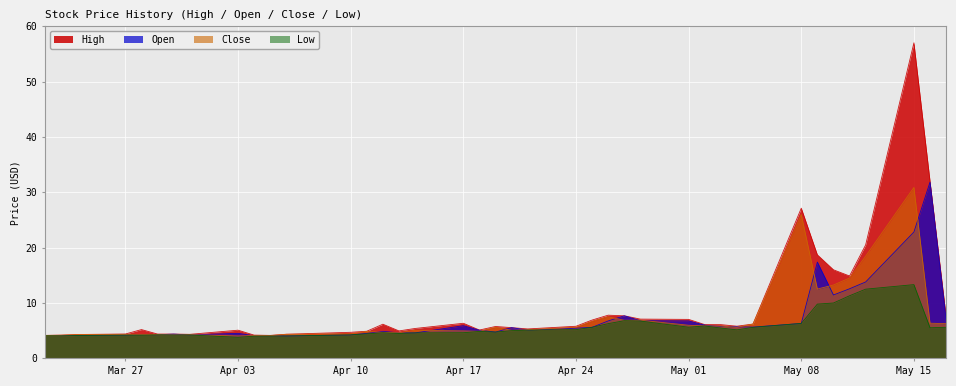

At which category does Open reach its first local valley?

2023-03-23